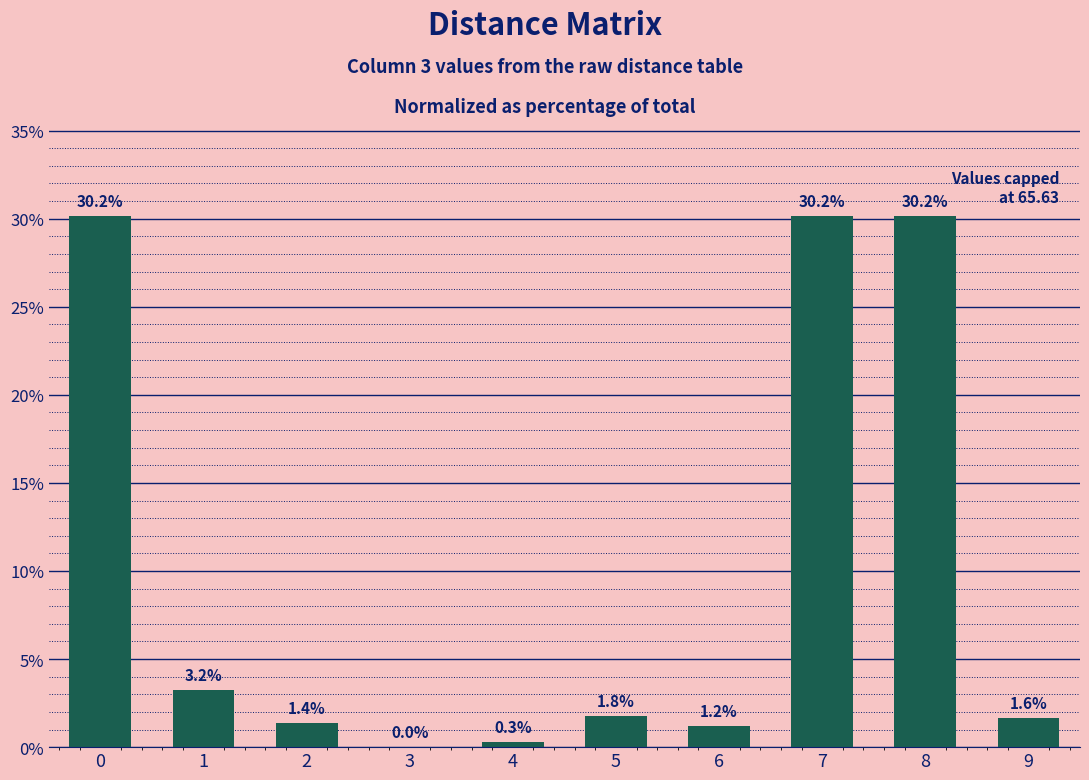

Are the bars grouped side by side (vs. stacked)?

No